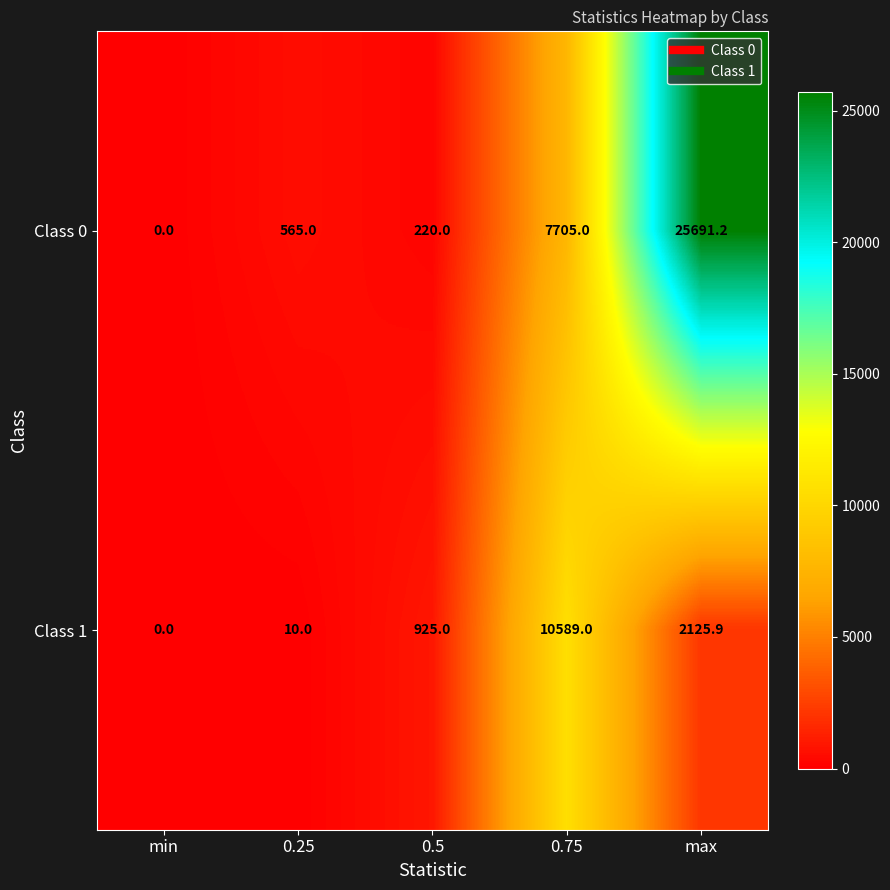

Is it true that Class 0 equals 7705.0 at 0.75?

True